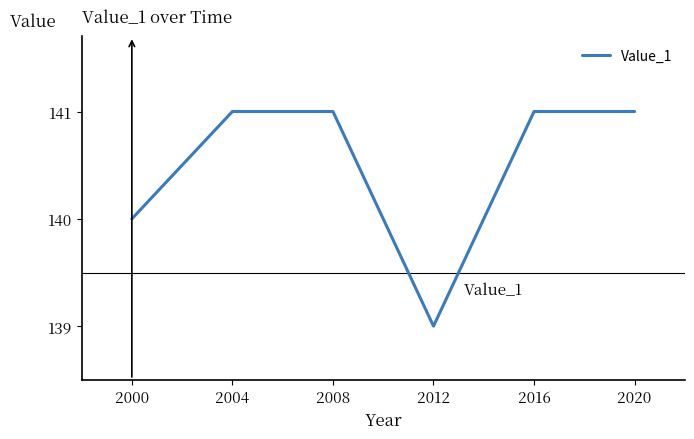

Is it true that the value at 2016 is 141?

True